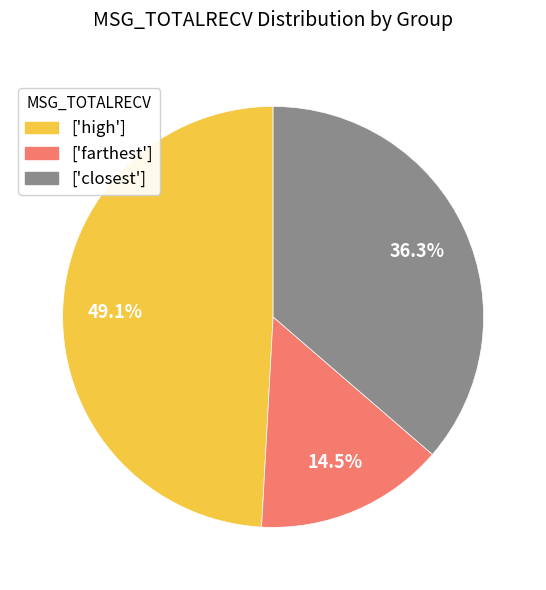

What is the ratio of the value at ['farthest'] to the value at ['closest']?

0.4